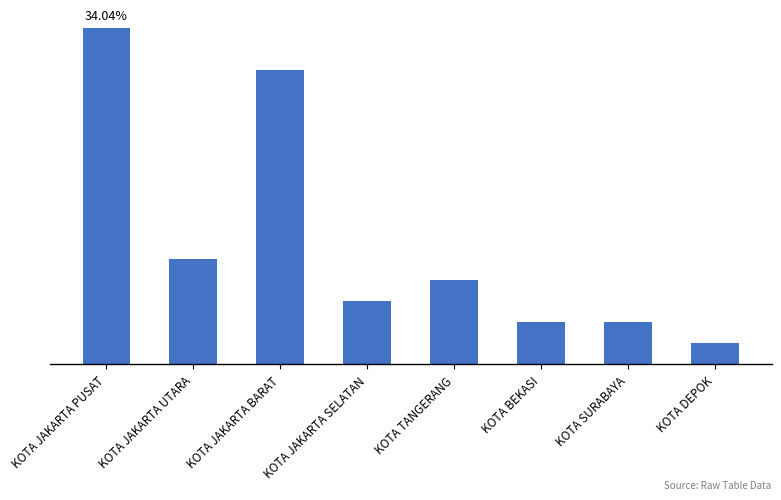

Between KOTA BEKASI and KOTA JAKARTA SELATAN, which is larger?

KOTA JAKARTA SELATAN